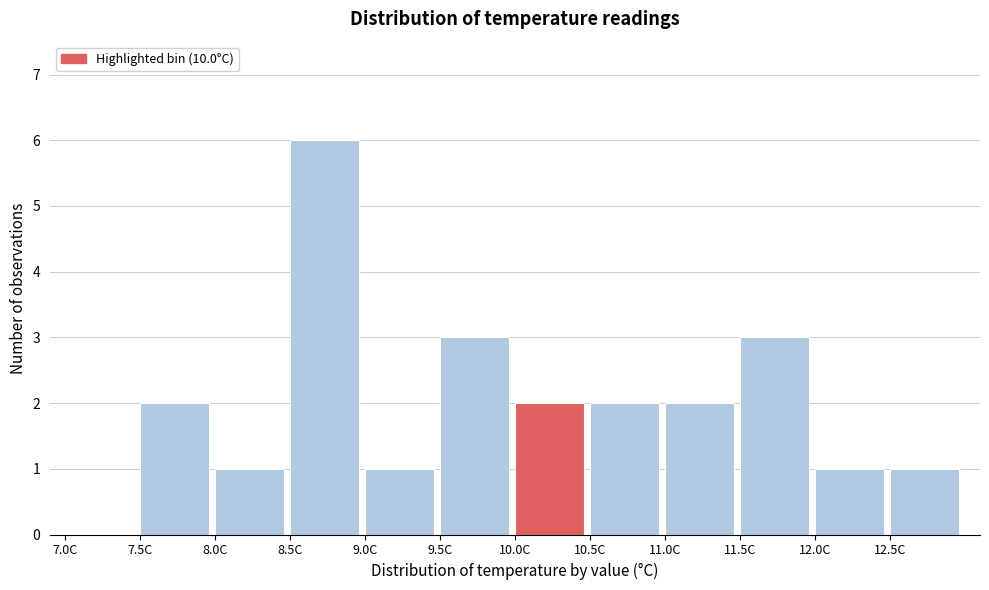

Over which range of the x-axis is the bar tallest?

8.5 to 9.0